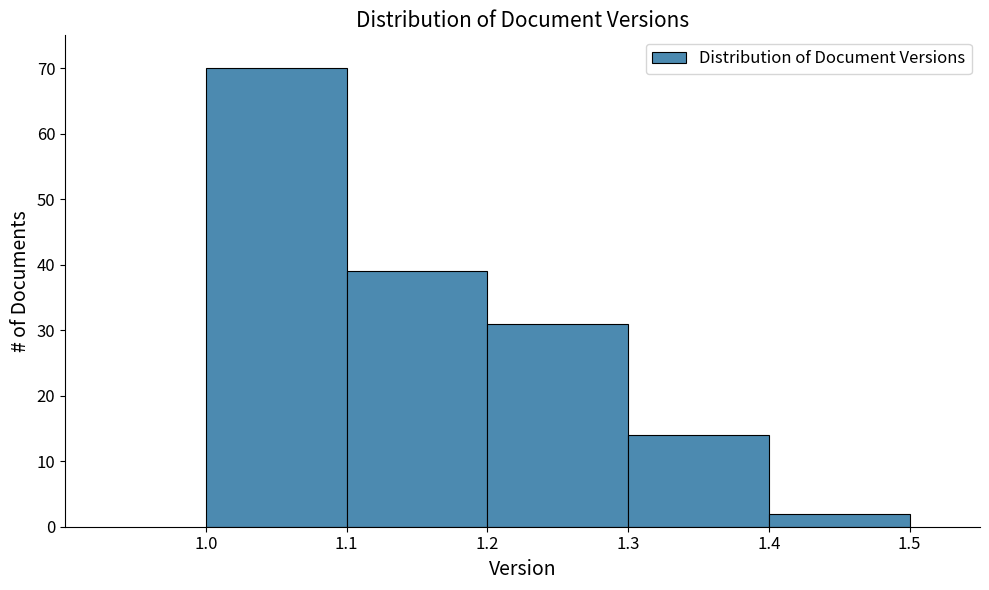

What is the height of the bar covering 1.3 to 1.4 on the x-axis? The values are not printed on the chart, so give them approximately, as read against the axis.

14